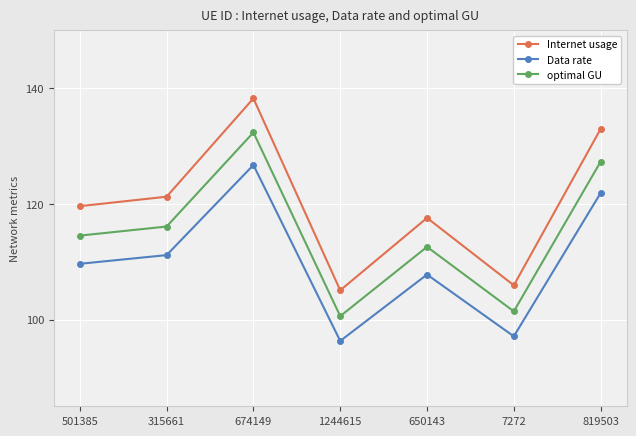

Read the Internet usage value at 650143.

117.6